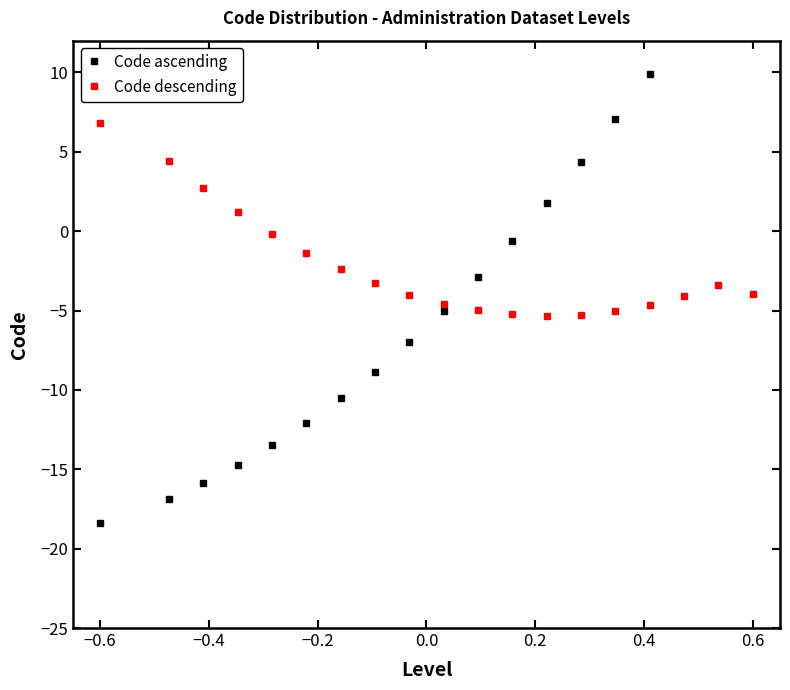

How many lines are shown in the chart?

2